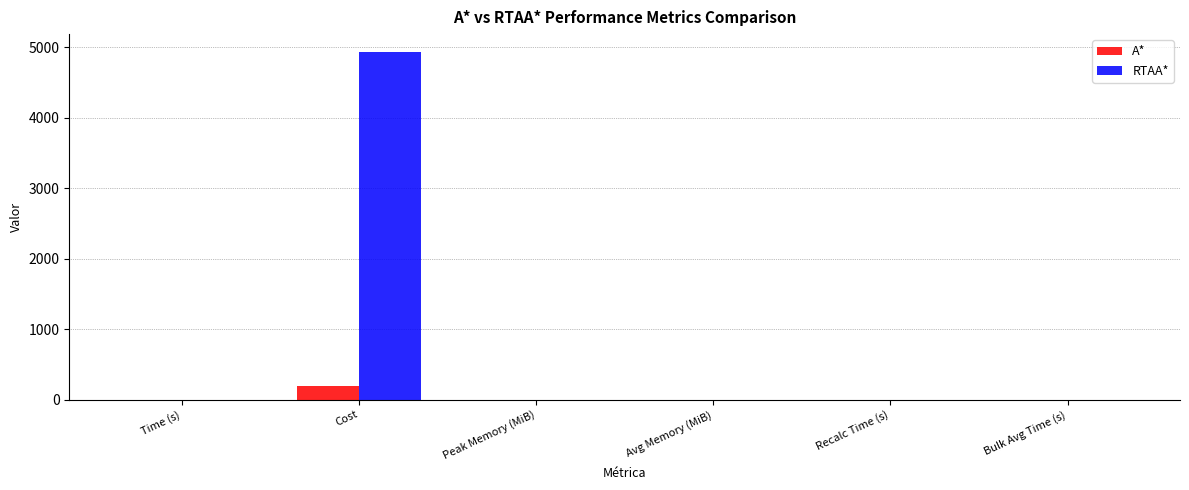

At which category is the sum across all series the highest?

Cost